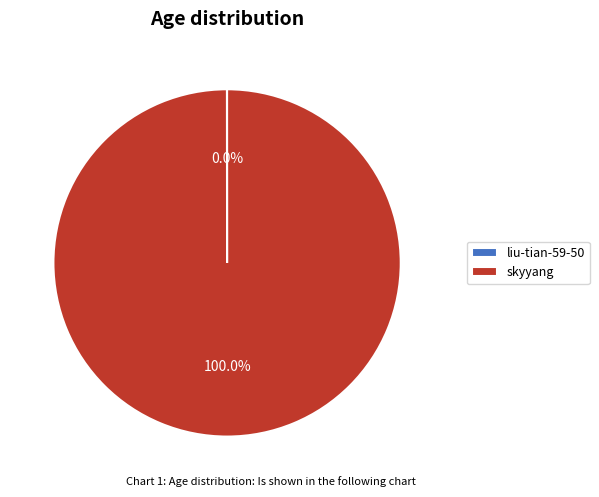

What is the majority slice?

skyyang